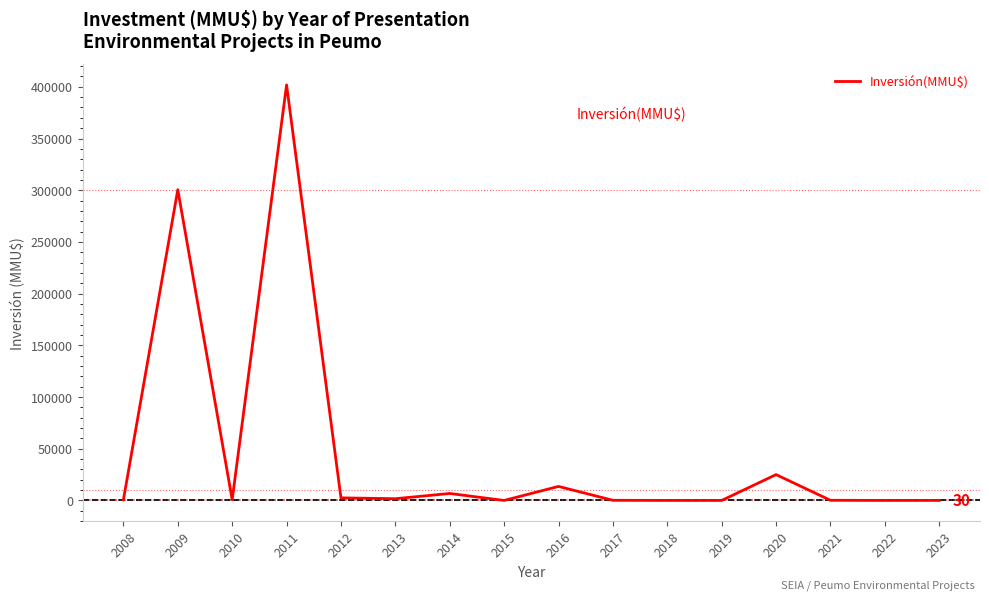

At which category does the chart reach its peak across all series?

2011